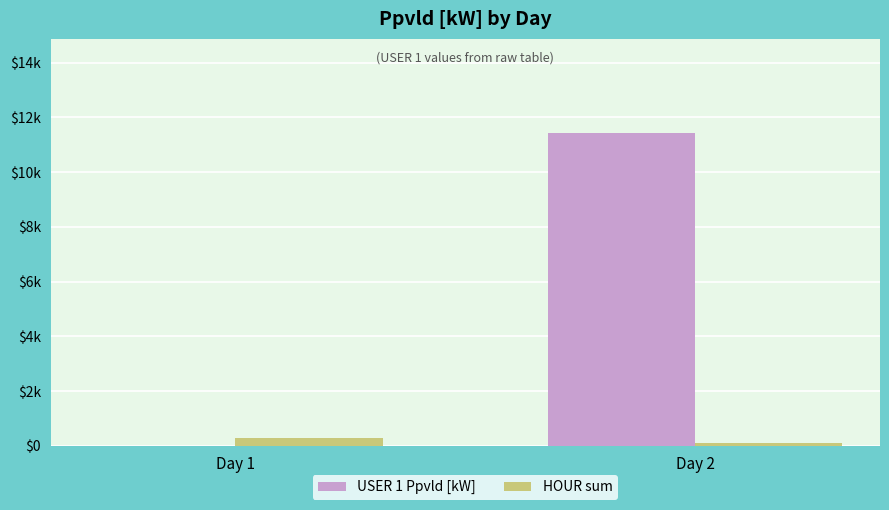

List the labels in order of HOUR sum value, smallest first.

Day 2, Day 1